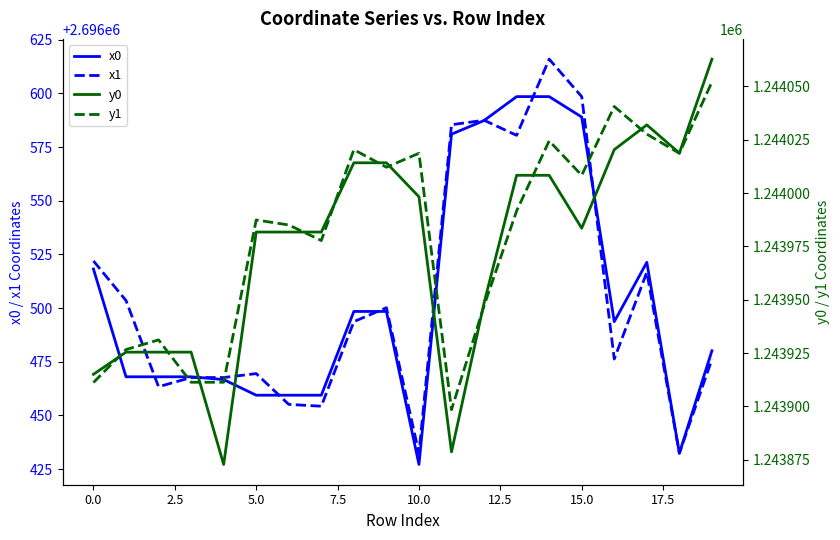

Rank the series by their maximum value, from lowest to highest.

y1, y0, x0, x1